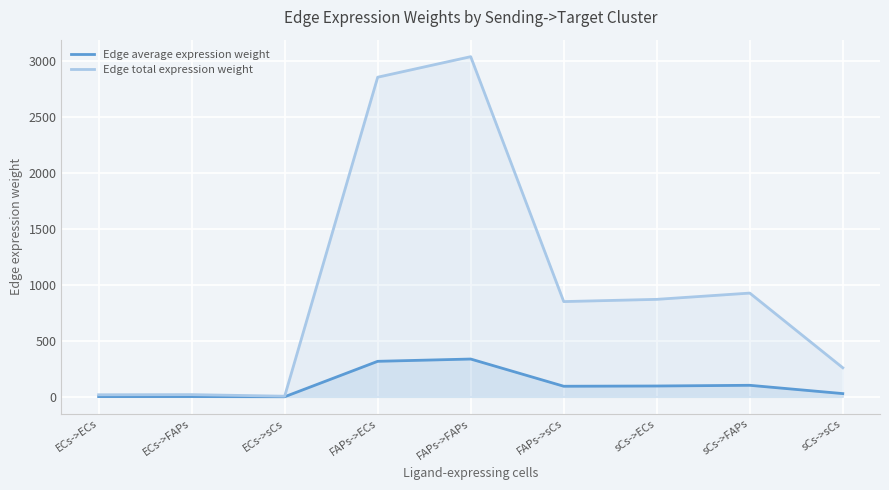

Which category has the highest value in the Edge total expression weight series?

FAPs->FAPs